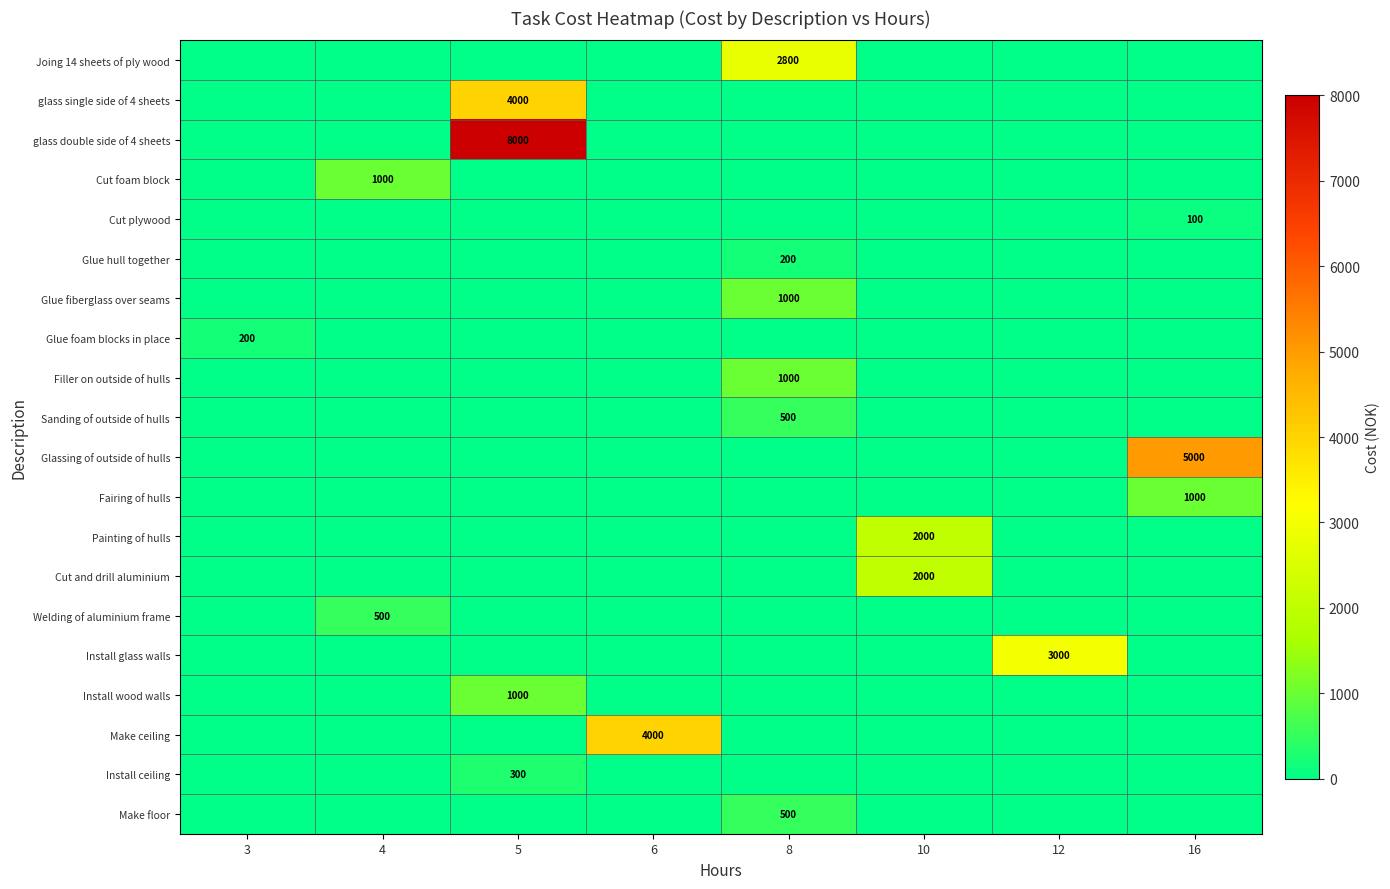

At which category is the sum across all series the highest?

5